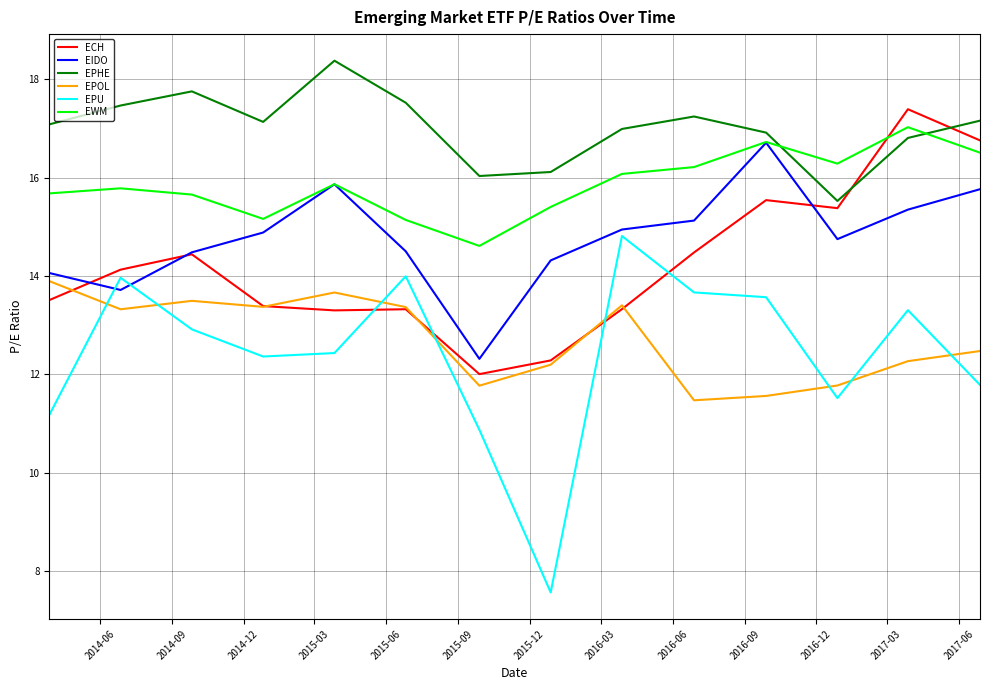

True or false: EPHE and EPOL intersect in this chart.

False